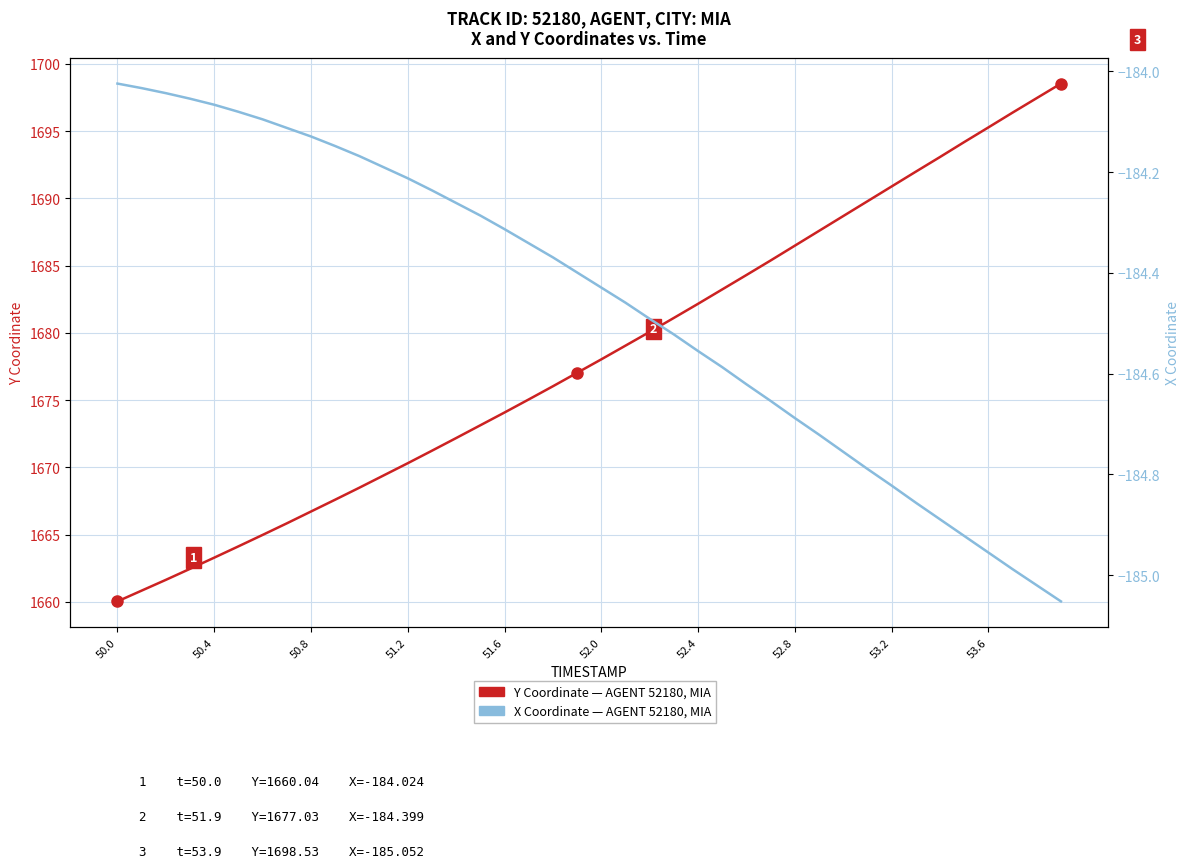

What is the difference between the maximum and second lowest values in the Y Coordinate (AGENT 52180) series?

37.7